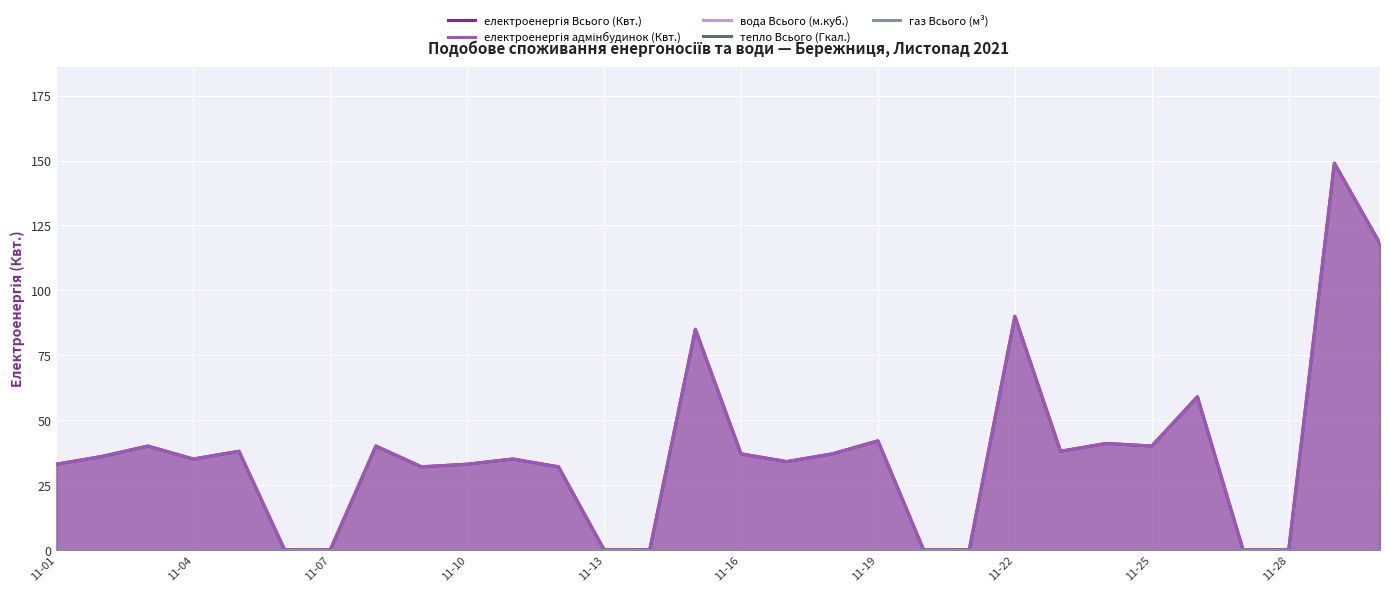

True or false: тепло Всього (Гкал.) and вода Всього (м.куб.) cross at least once.

False